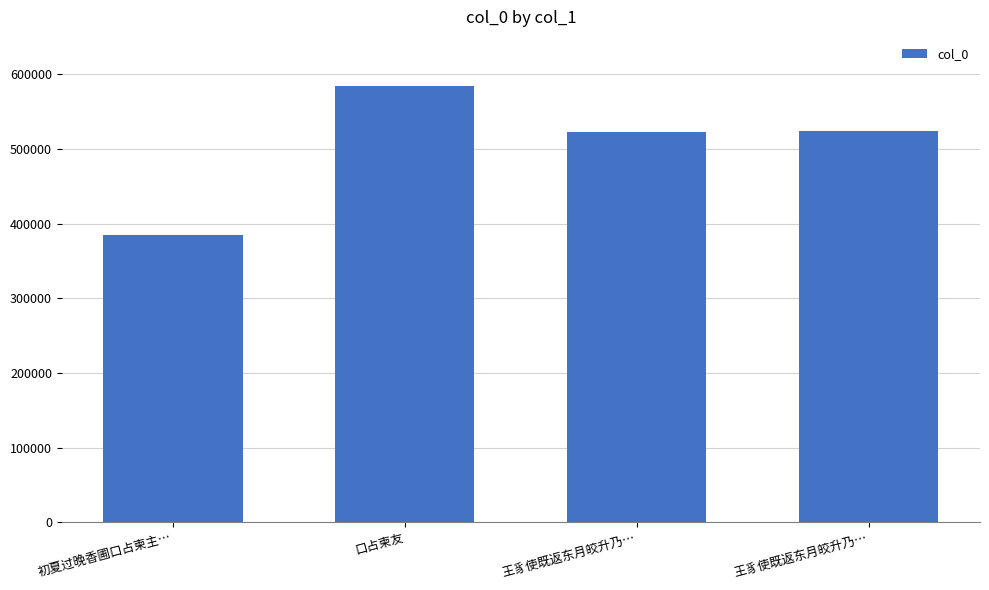

At which category does the chart reach its peak across all series?

口占柬友